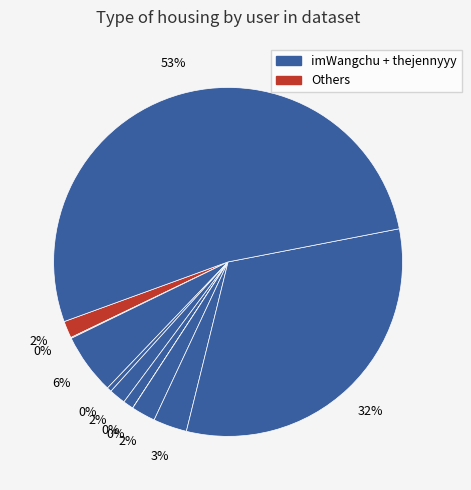

How many slices are in this pie chart?

11